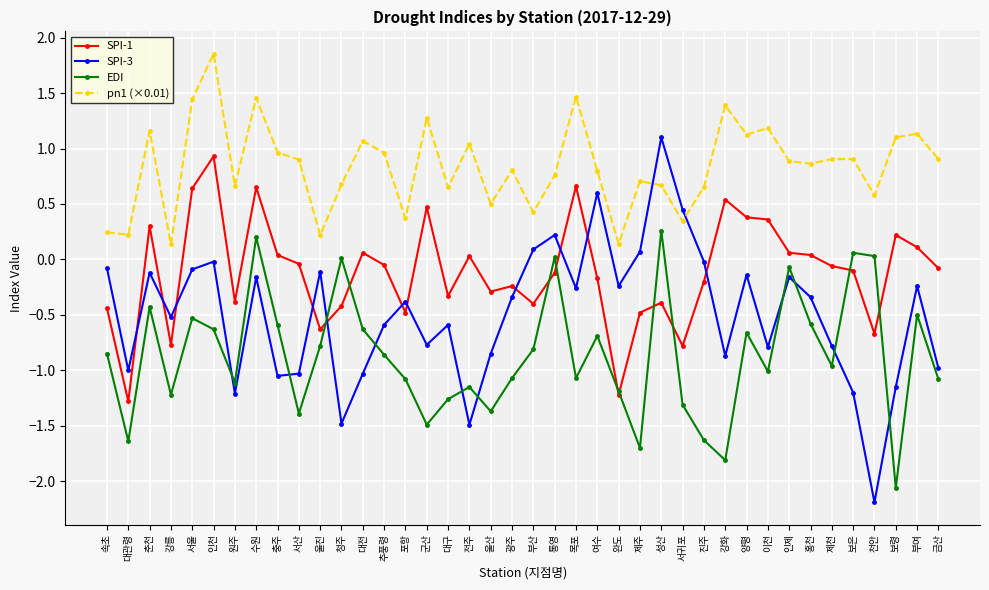

Is the value of EDI at 서귀포 greater than the value of pn1 (×0.01) at 울산?

No